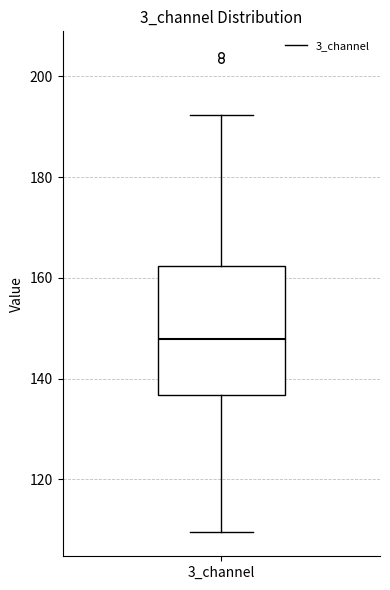

Where is the lower edge of the box for 3_channel on the y-axis? The values are not printed on the chart, so give them approximately, as read against the axis.

136